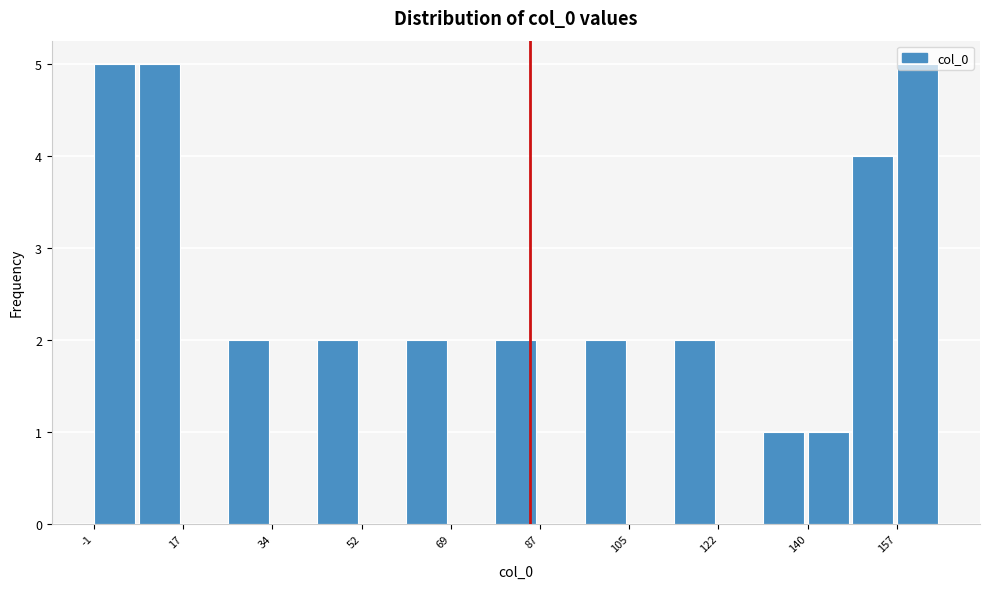

Reading left to right, transcribe this chart: for each bar, give the range it covers on the x-axis and its height. Neither the bar edges nor the heights are printed on the chart, so give them approximately, as read against the axes.

0 to 8: 5
8 to 16: 5
16 to 26: 0
26 to 34: 2
34 to 44: 0
44 to 52: 2
52 to 60: 0
60 to 70: 2
70 to 78: 0
78 to 88: 2
88 to 96: 0
96 to 104: 2
104 to 114: 0
114 to 122: 2
122 to 130: 0
130 to 140: 1
140 to 148: 1
148 to 158: 4
158 to 166: 5